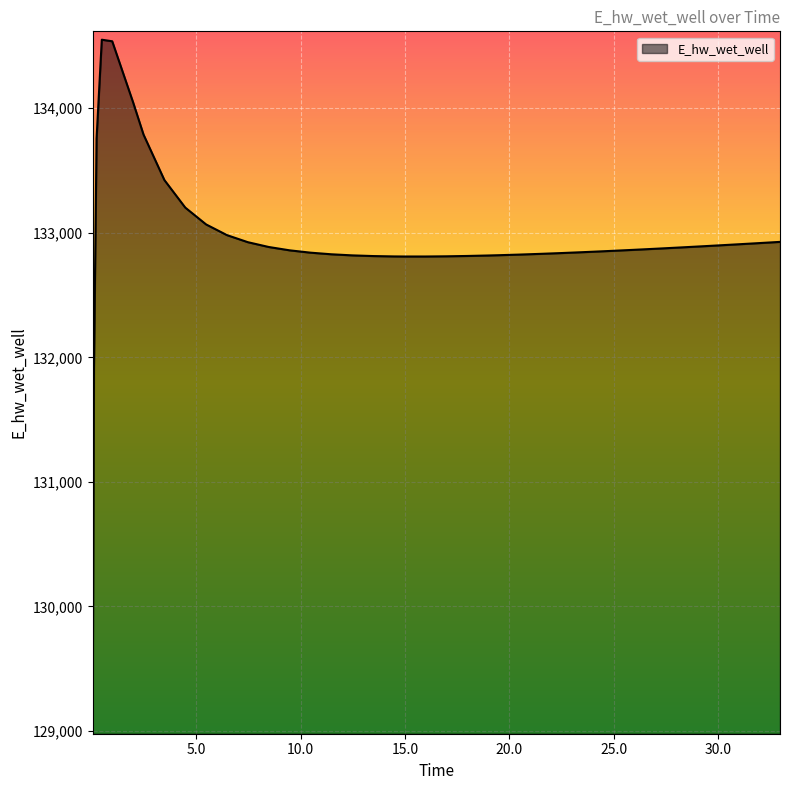

What is the minimum value shown in the chart?

129041.5